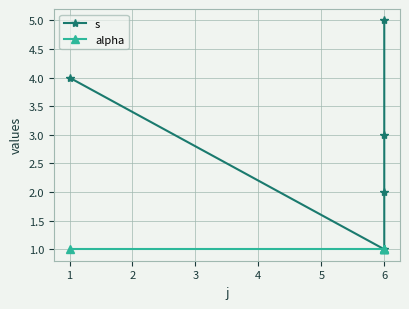

Is it true that alpha equals 1 at 1?

True